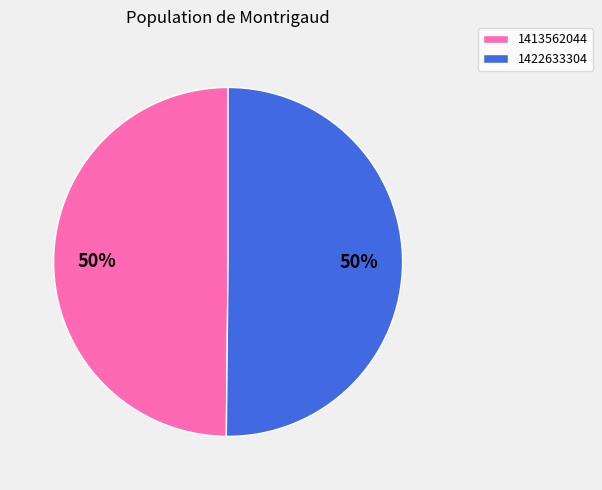

Combined, do 1413562044 and 1422633304 account for over 50%?

Yes